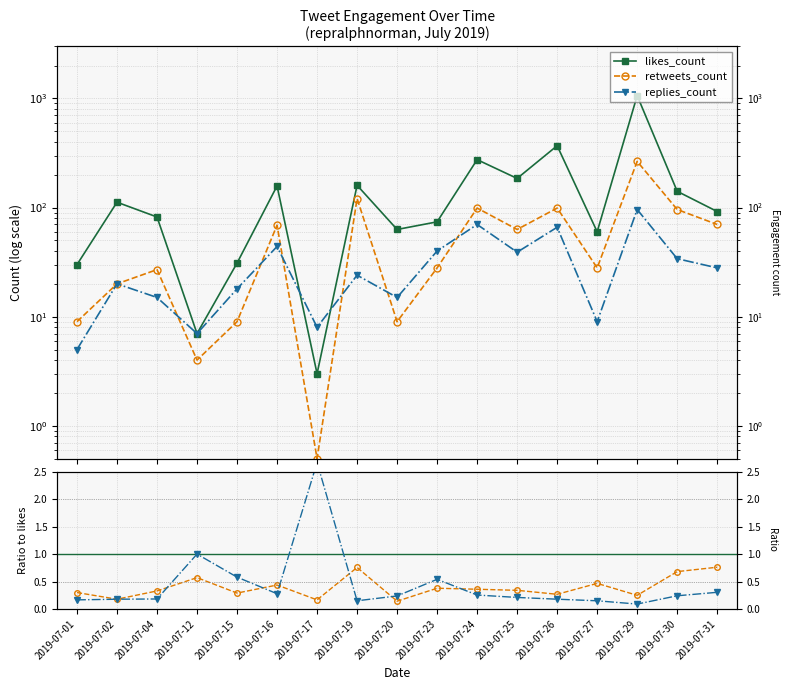

The likes_count series shows 3.4 at 2019-07-12. True or false?

False